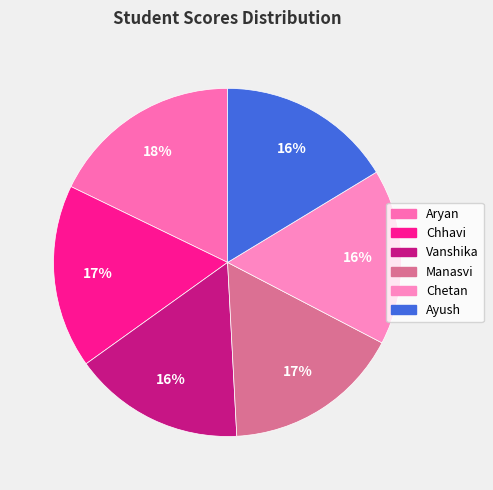

To the nearest percent, what percentage of the pie is Manasvi?

17%